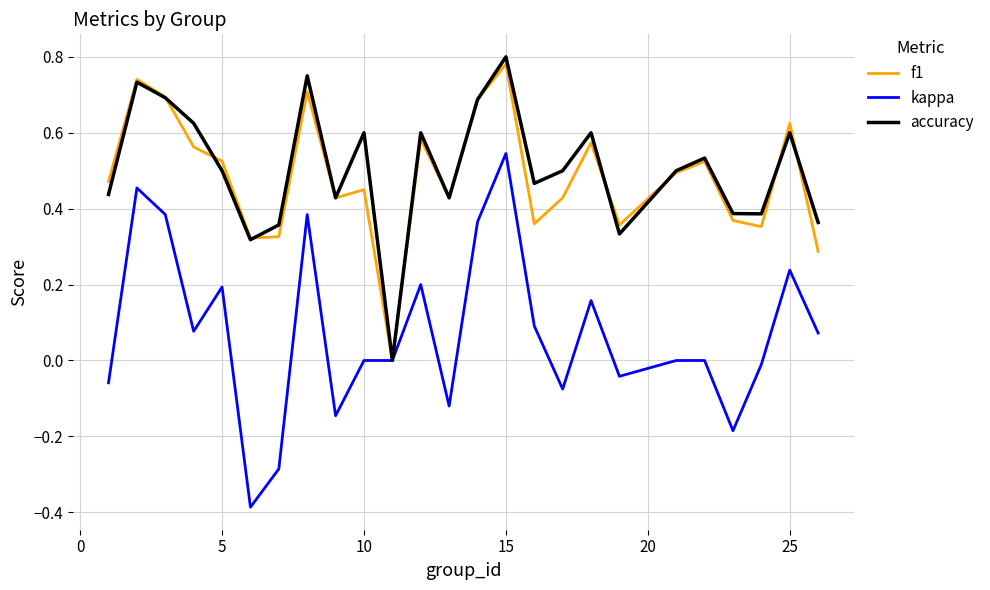

Which series has the largest range (max minus min)?

kappa